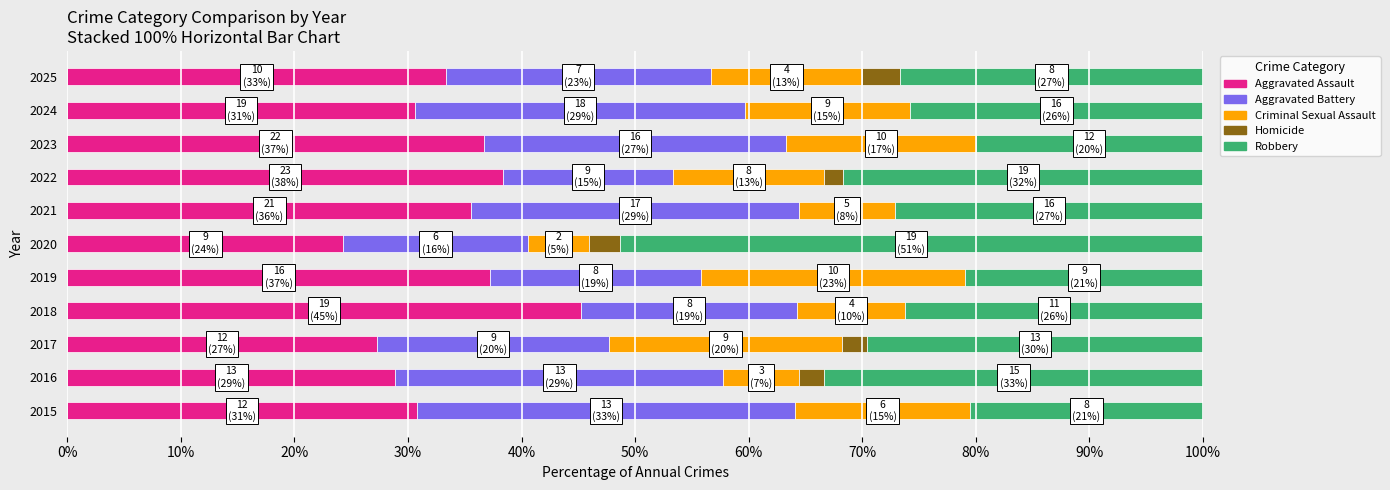

What is the maximum value for Aggravated Assault?

45.2